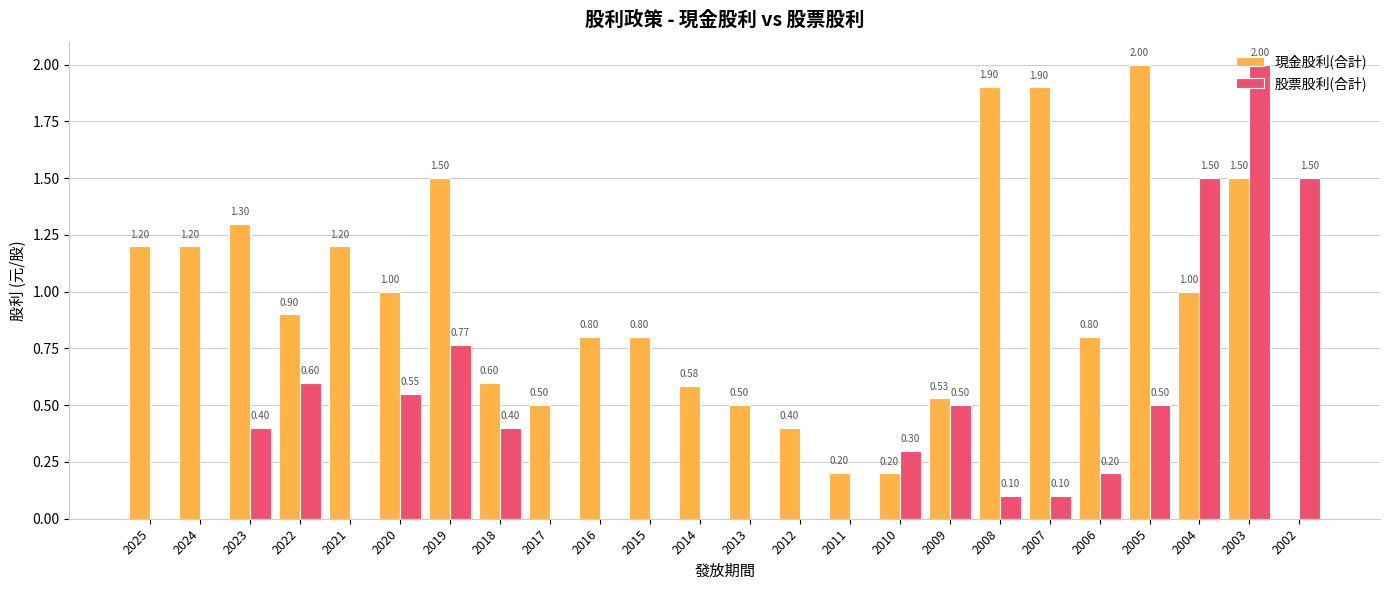

Reading left to right, extract all data points from this chart.

現金股利(合計): 1.2	1.2	1.3	0.9	1.2	1.0	1.5	0.6	0.5	0.8	0.8	0.6	0.5	0.4	0.2	0.2	0.5	1.9	1.9	0.8	2.0	1.0	1.5	0.0
股票股利(合計): 0.0	0.0	0.4	0.6	0.0	0.6	0.8	0.4	0.0	0.0	0.0	0.0	0.0	0.0	0.0	0.3	0.5	0.1	0.1	0.2	0.5	1.5	2.0	1.5